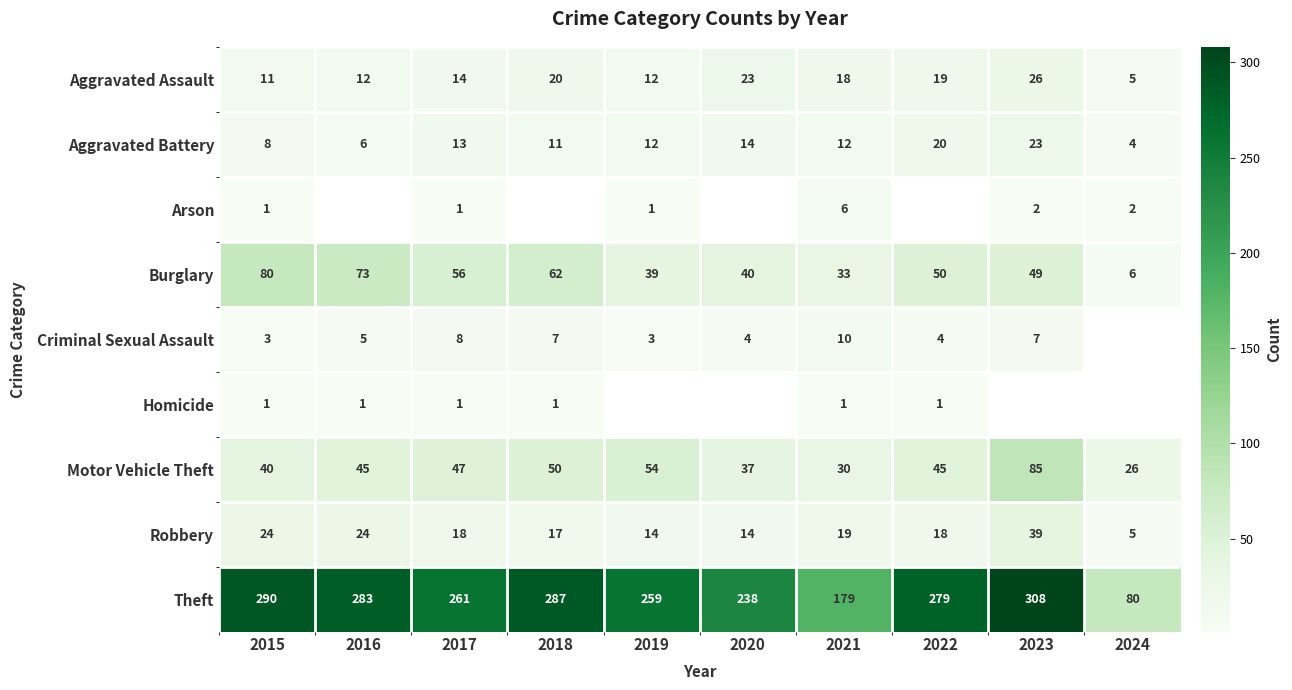

What is the sum of all Burglary values?

488